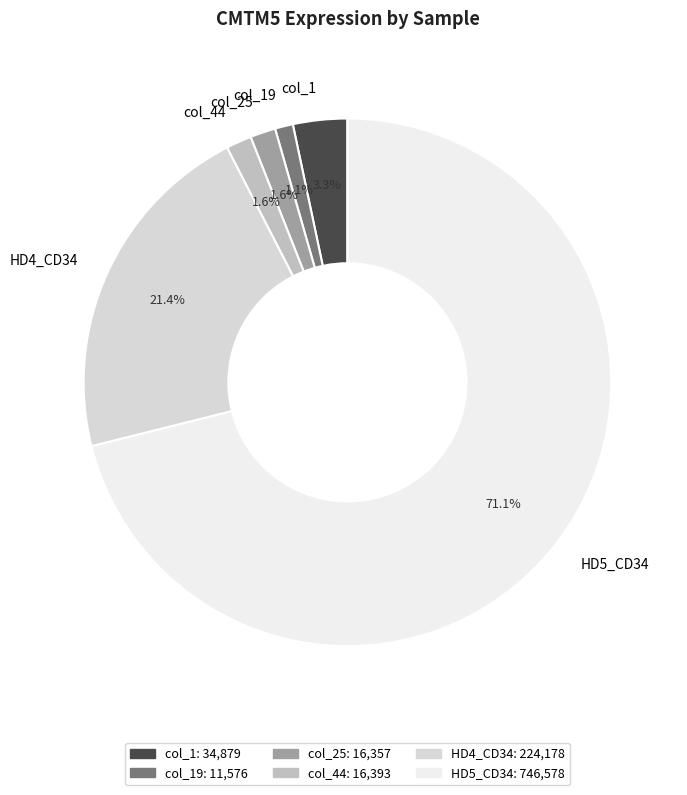

To the nearest percent, what is the average slice percentage?

17%